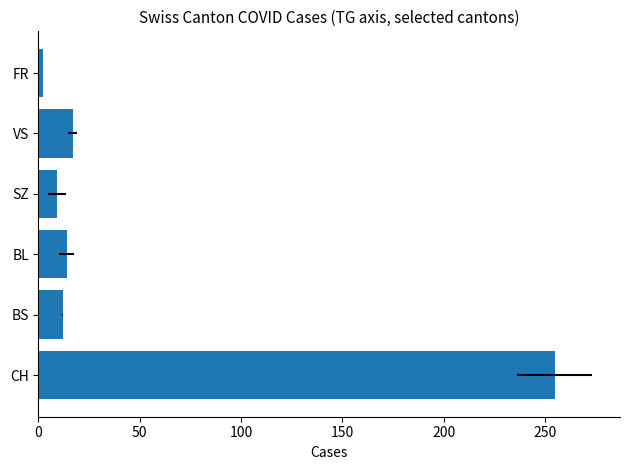

Reading left to right, list all the values displayed in this chart.

0=254.8	50=11.9	100=13.9	150=9.1	200=16.8	250=2.0